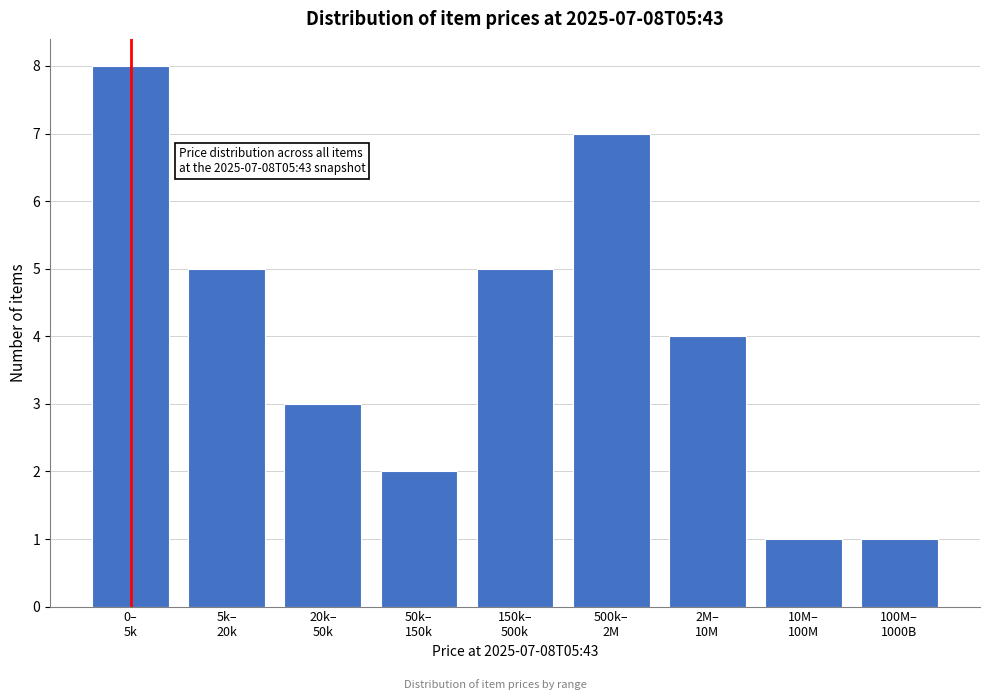

Reading left to right, list all the values displayed in this chart.

8	5	3	2	5	7	4	1	1